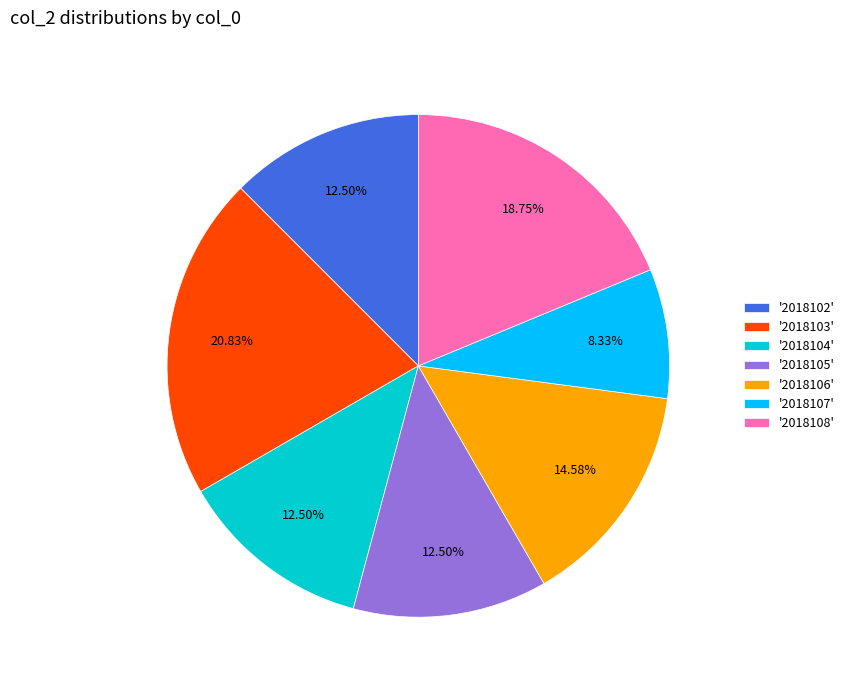

Does any single category account for the majority?

No